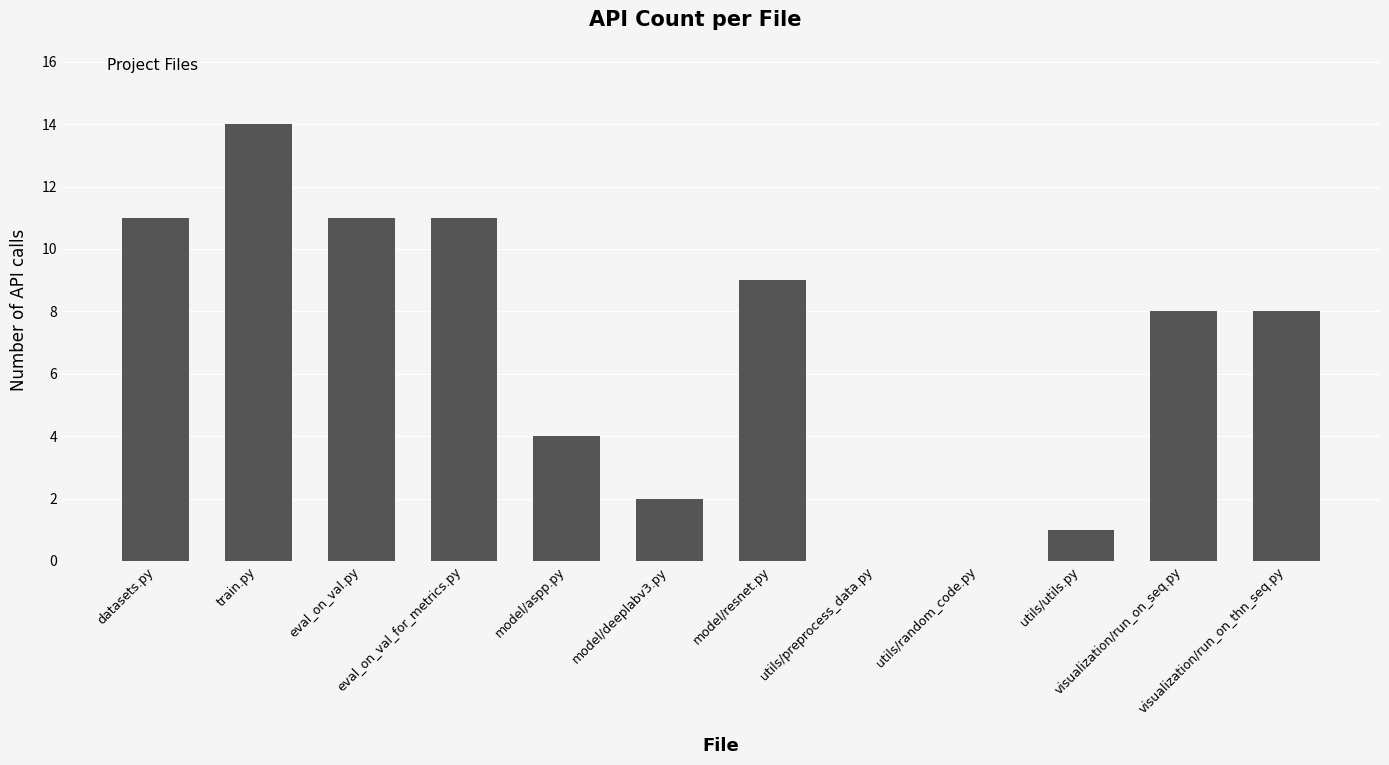

What is the maximum value shown in the chart?

14